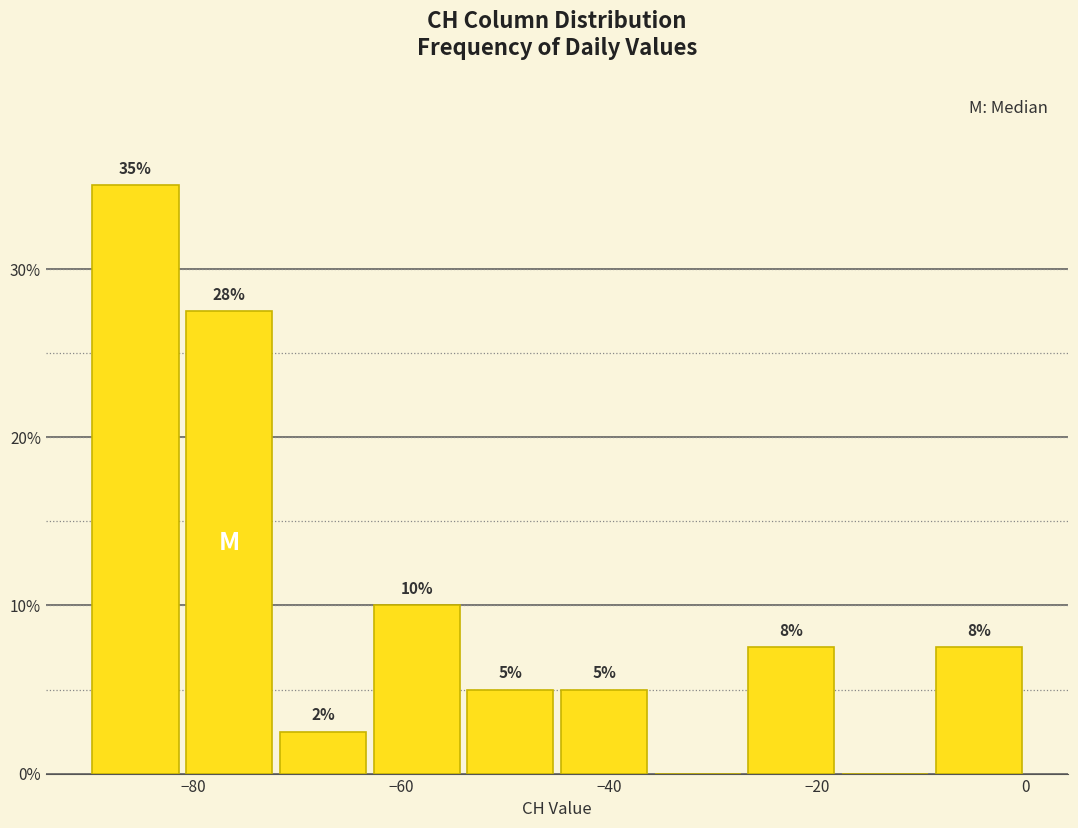

Over which range of the x-axis is the bar tallest?

-90 to -81